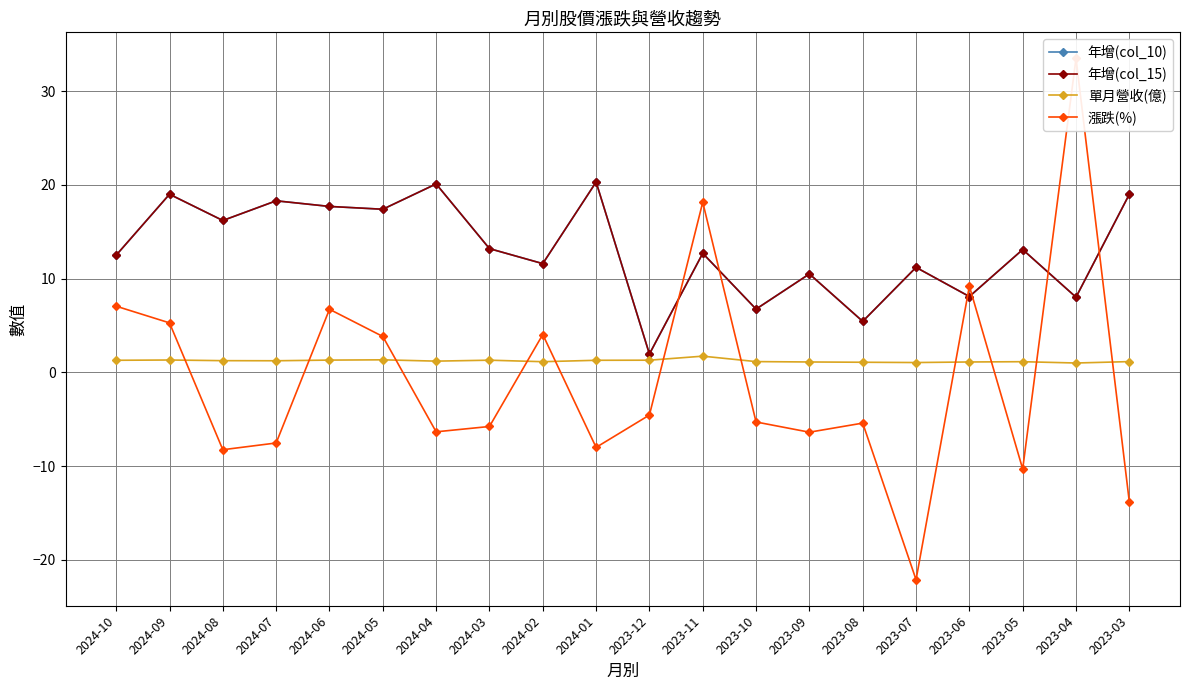

Reading right to left, list all the values displayed in this chart.

年增(col_10): 2023-03=19.0	2023-04=8.0	2023-05=13.1	2023-06=8.1	2023-07=11.2	2023-08=5.4	2023-09=10.5	2023-10=6.8	2023-11=12.7	2023-12=2.0	2024-01=20.3	2024-02=11.6	2024-03=13.2	2024-04=20.1	2024-05=17.4	2024-06=17.7	2024-07=18.3	2024-08=16.2	2024-09=19.0	2024-10=12.5
年增(col_15): 2023-03=19.0	2023-04=8.0	2023-05=13.1	2023-06=8.1	2023-07=11.2	2023-08=5.4	2023-09=10.5	2023-10=6.8	2023-11=12.7	2023-12=2.0	2024-01=20.3	2024-02=11.6	2024-03=13.2	2024-04=20.1	2024-05=17.4	2024-06=17.7	2024-07=18.3	2024-08=16.2	2024-09=19.0	2024-10=12.5
單月營收(億): 2023-03=1.1	2023-04=1.0	2023-05=1.1	2023-06=1.1	2023-07=1.1	2023-08=1.1	2023-09=1.1	2023-10=1.1	2023-11=1.7	2023-12=1.3	2024-01=1.3	2024-02=1.1	2024-03=1.3	2024-04=1.2	2024-05=1.3	2024-06=1.3	2024-07=1.2	2024-08=1.2	2024-09=1.3	2024-10=1.3
漲跌(%): 2023-03=-13.8	2023-04=33.5	2023-05=-10.3	2023-06=9.2	2023-07=-22.1	2023-08=-5.4	2023-09=-6.4	2023-10=-5.3	2023-11=18.1	2023-12=-4.5	2024-01=-8.0	2024-02=4.0	2024-03=-5.8	2024-04=-6.3	2024-05=3.8	2024-06=6.7	2024-07=-7.5	2024-08=-8.2	2024-09=5.3	2024-10=7.1